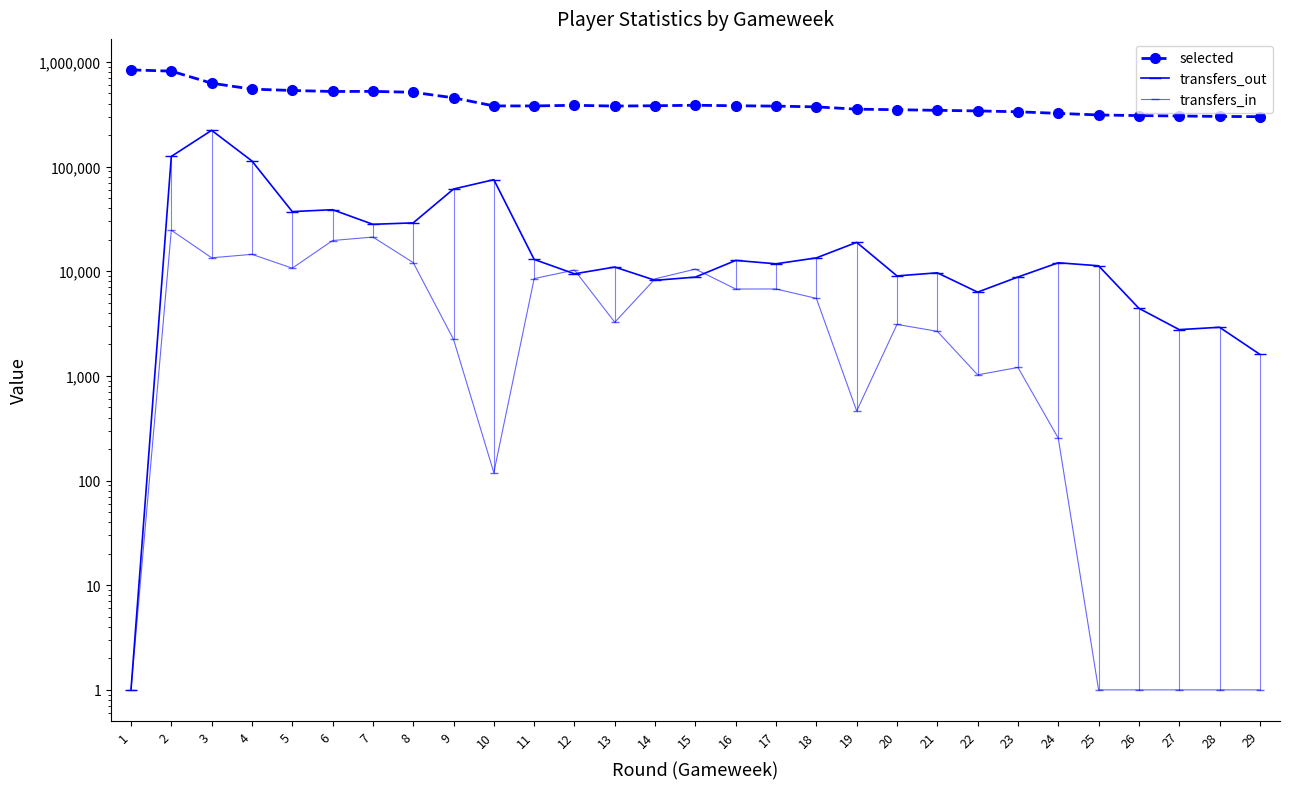

At which label does selected first exceed 379332?

1